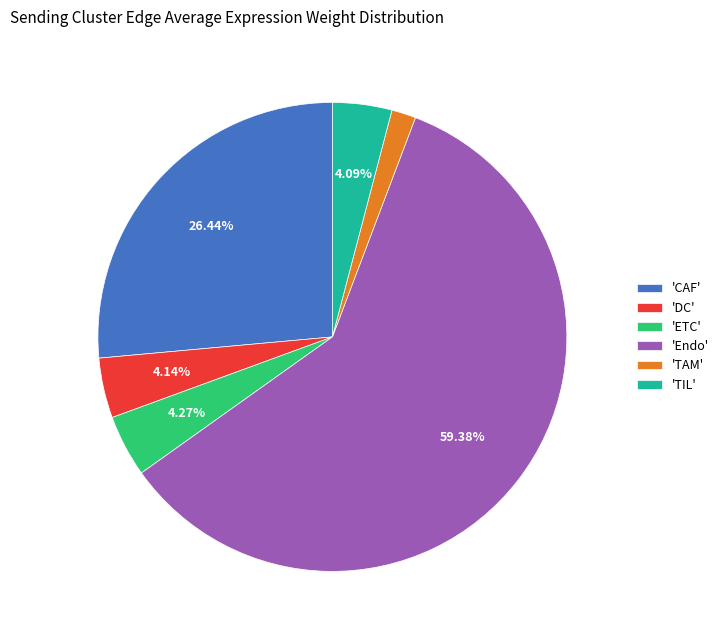

Which category has the smallest portion of the pie?

'TAM'